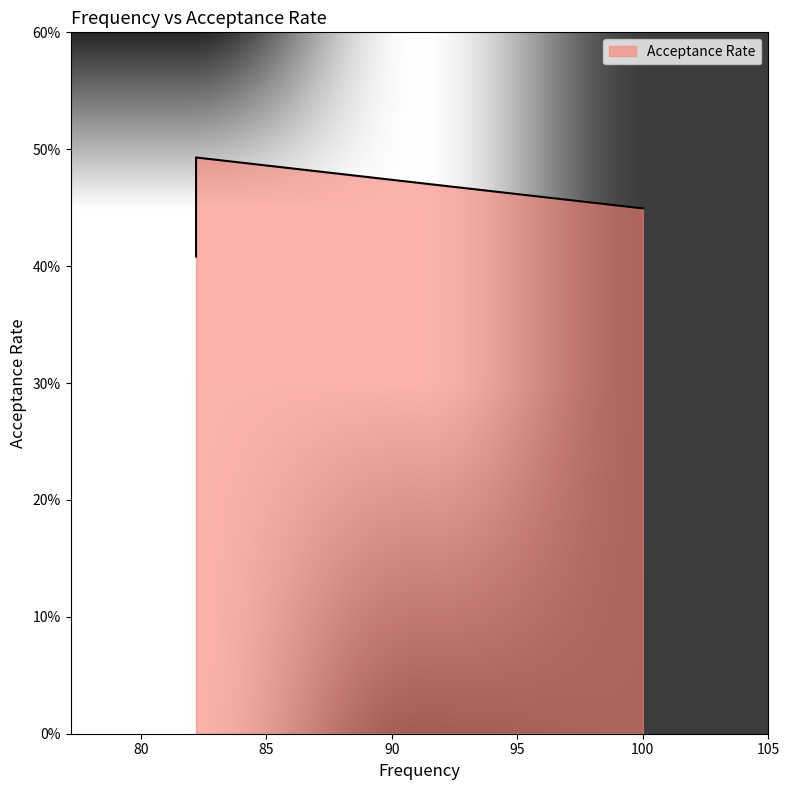

The value at 82.2 is 0.5. True or false?

True